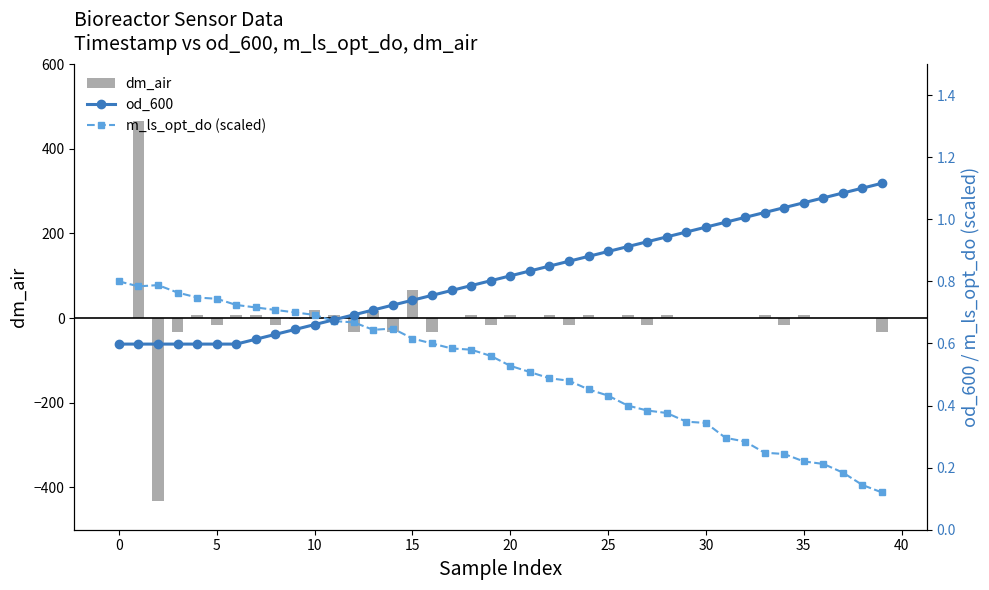

Count the number of data series in this chart.

3